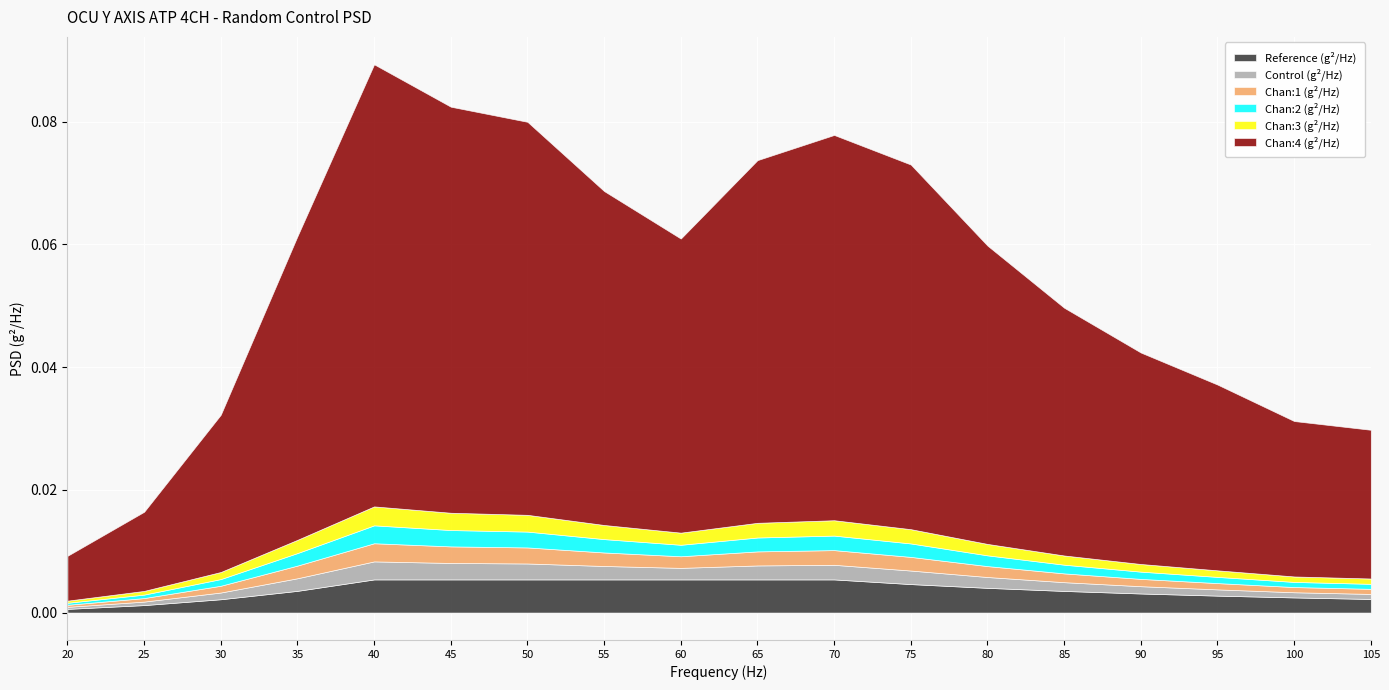

Is it true that Chan:4 (g²/Hz) equals 0.0 at 90?

False